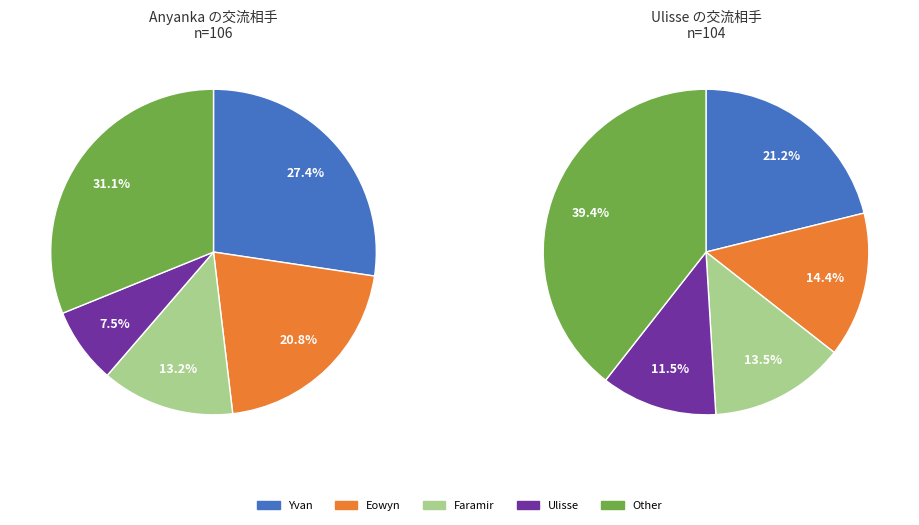

Is there a majority slice in this chart?

No